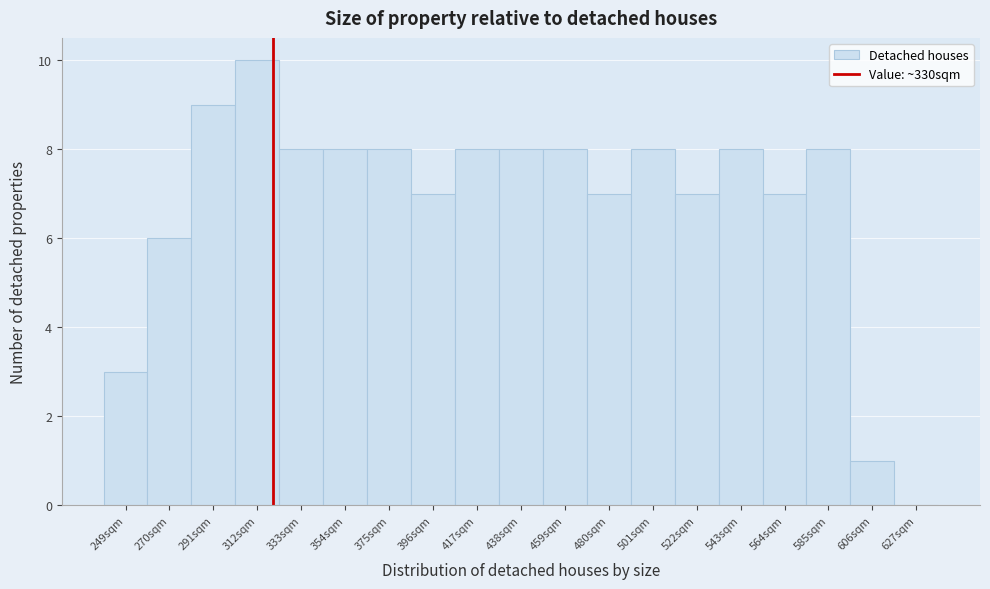

Reading left to right, extract all data points from this chart.

249sqm=3	270sqm=6	291sqm=9	312sqm=10	333sqm=8	354sqm=8	375sqm=8	396sqm=7	417sqm=8	438sqm=8	459sqm=8	480sqm=7	501sqm=8	522sqm=7	543sqm=8	564sqm=7	585sqm=8	606sqm=1	627sqm=0